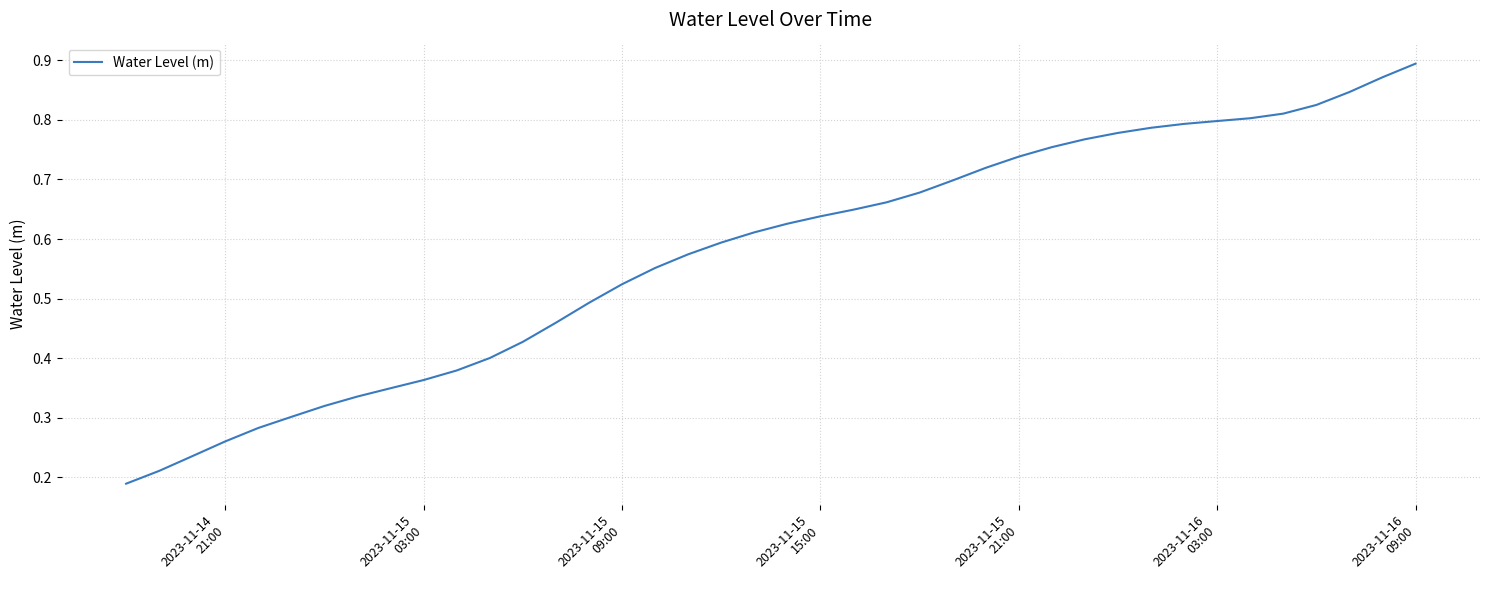

Is this an area chart (filled region under the line)?

No